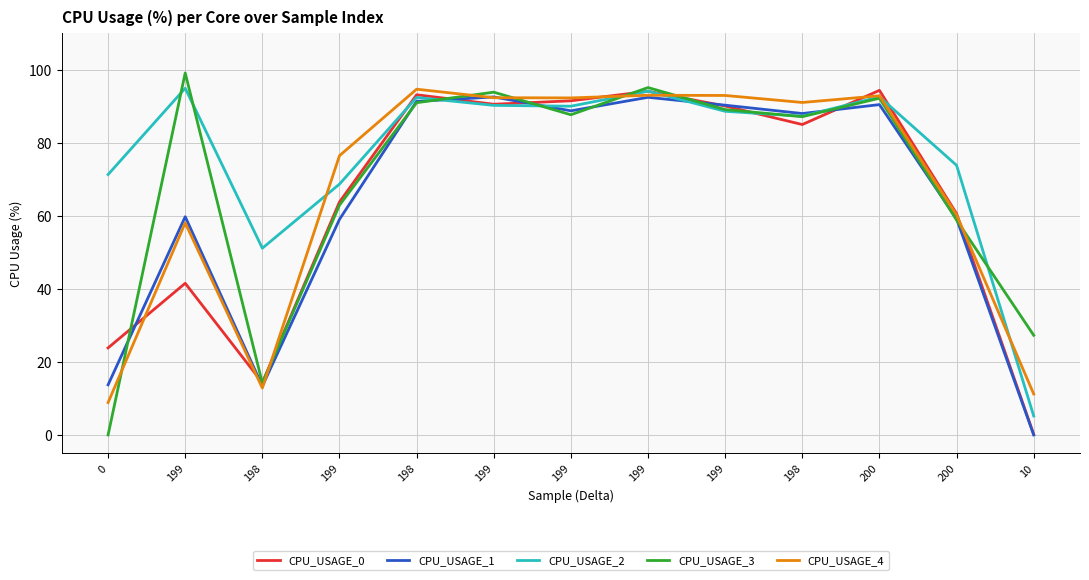

True or false: CPU_USAGE_3 has more than 0 points higher than both neighbors.

True